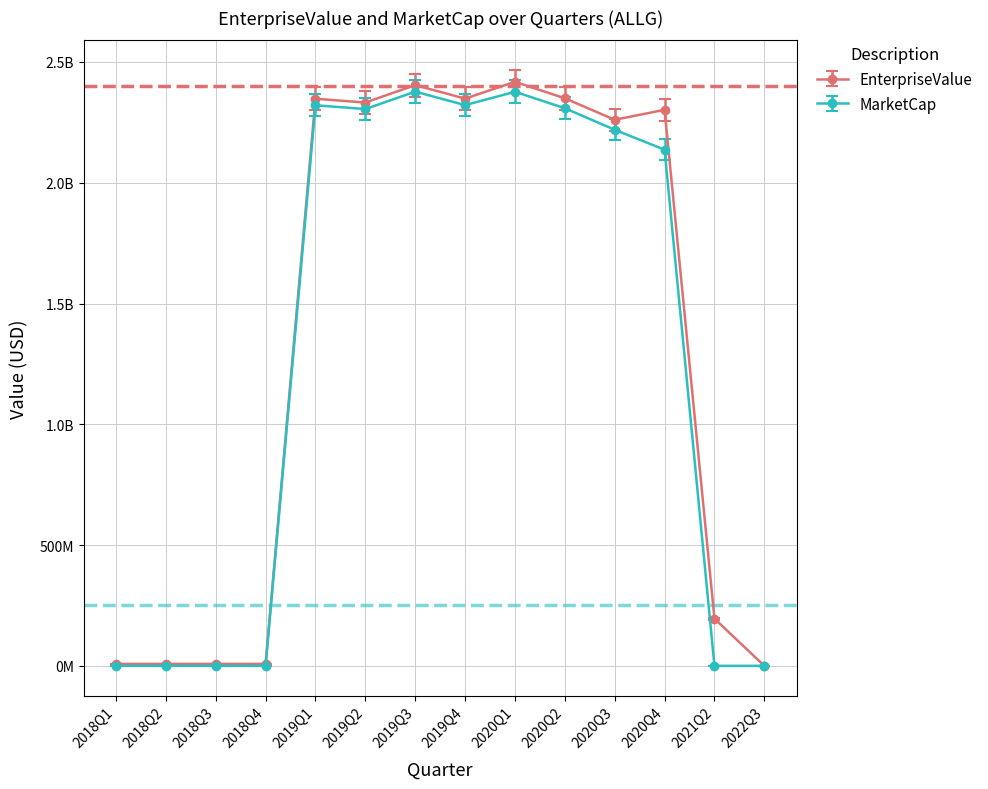

True or false: EnterpriseValue has a value of 3599239367.4 at 2020Q4.

False